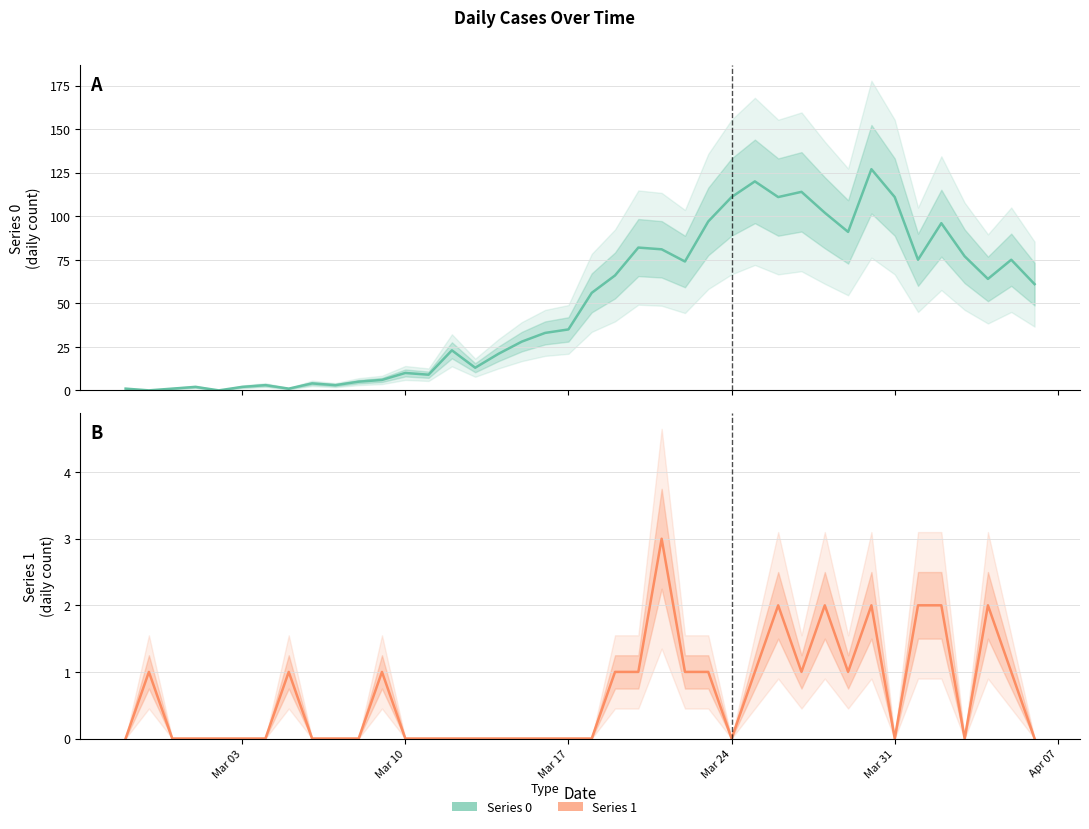

What is the average value of the Series 0 series?

50